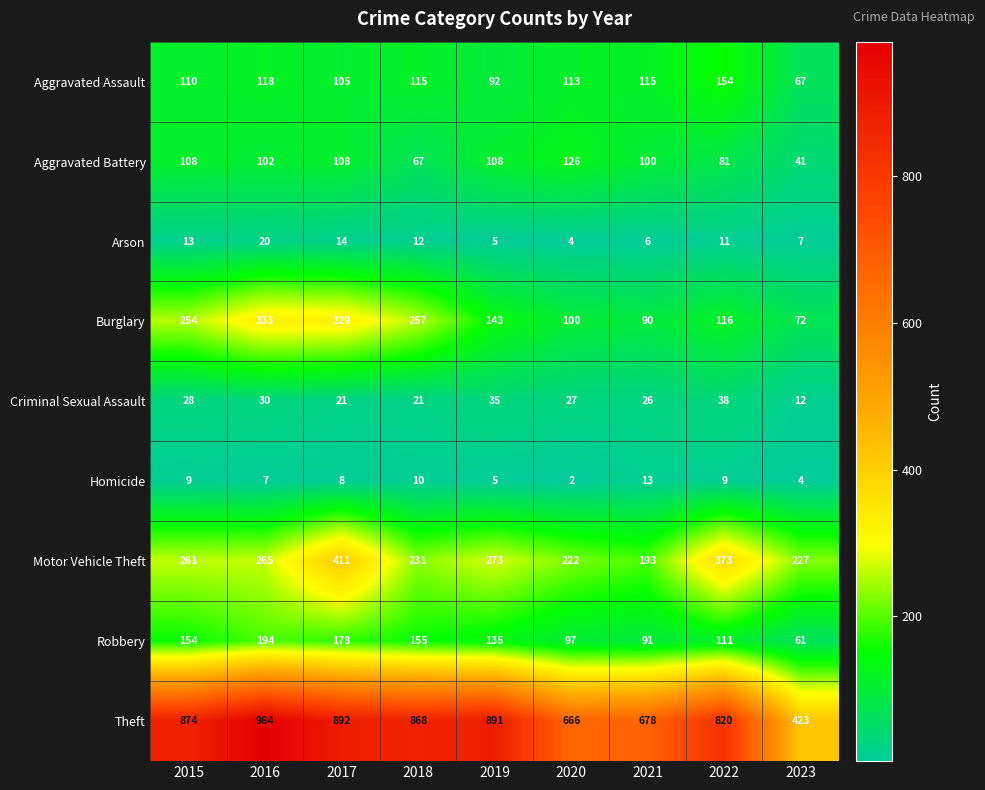

At which label does Aggravated Battery reach its minimum?

2023